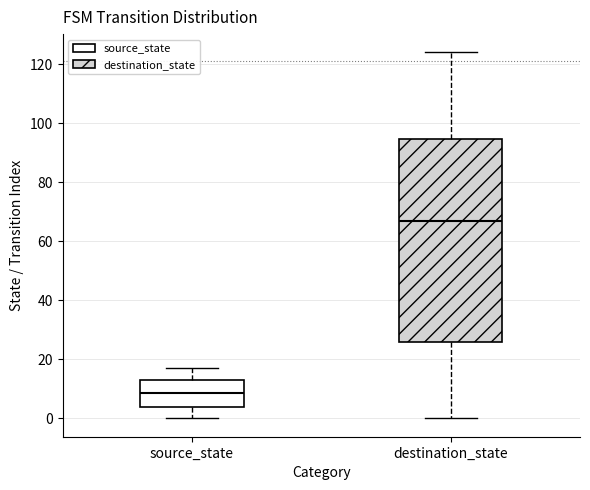

Which box's median line is the highest?

destination_state